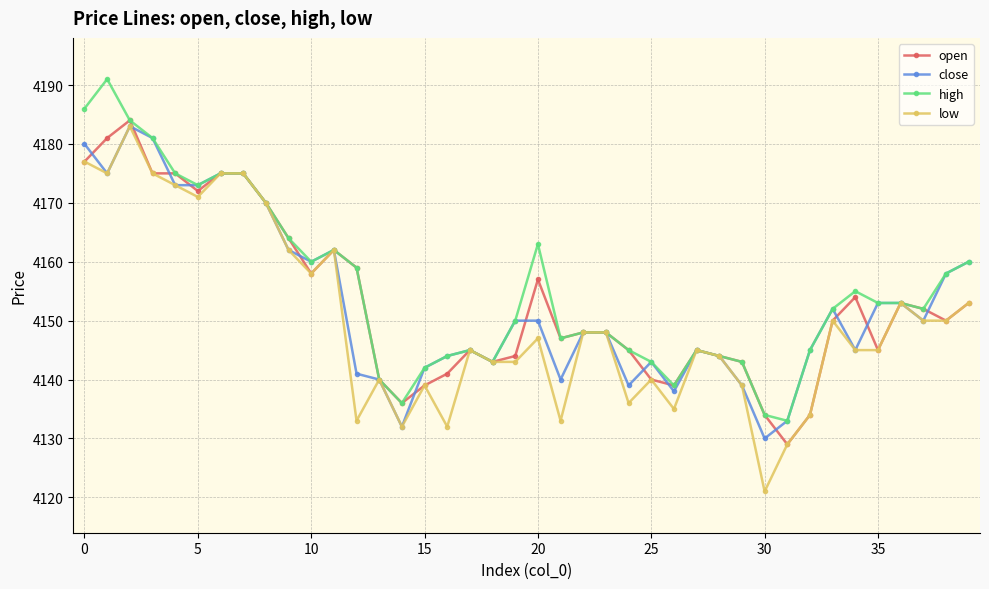

Which series has the largest range (max minus min)?

low